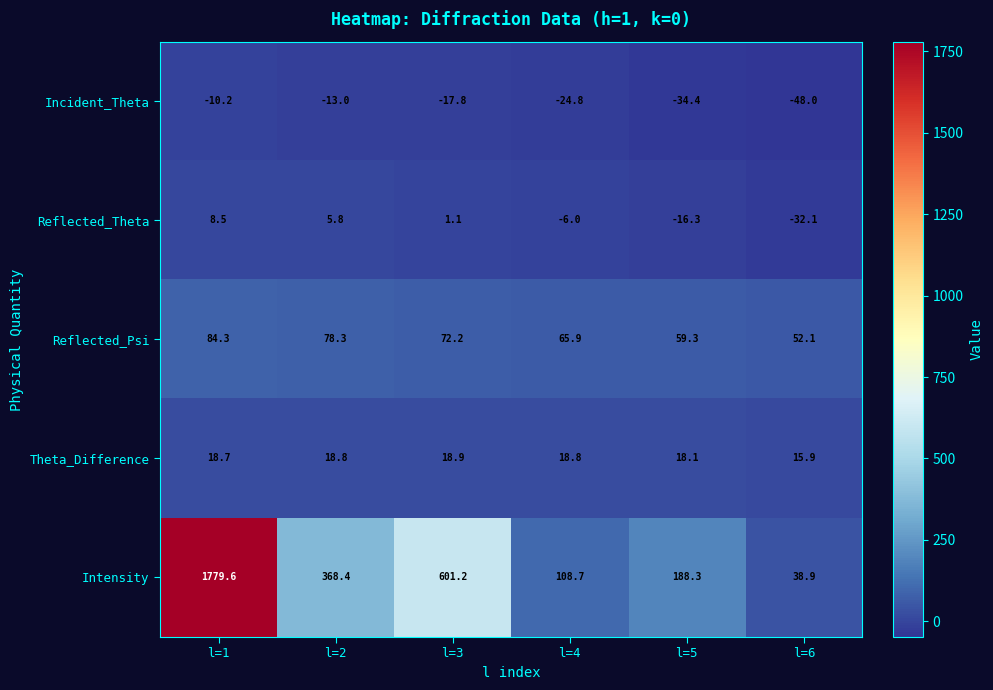

Where is Reflected_Theta nearest to the value -11?

l=4